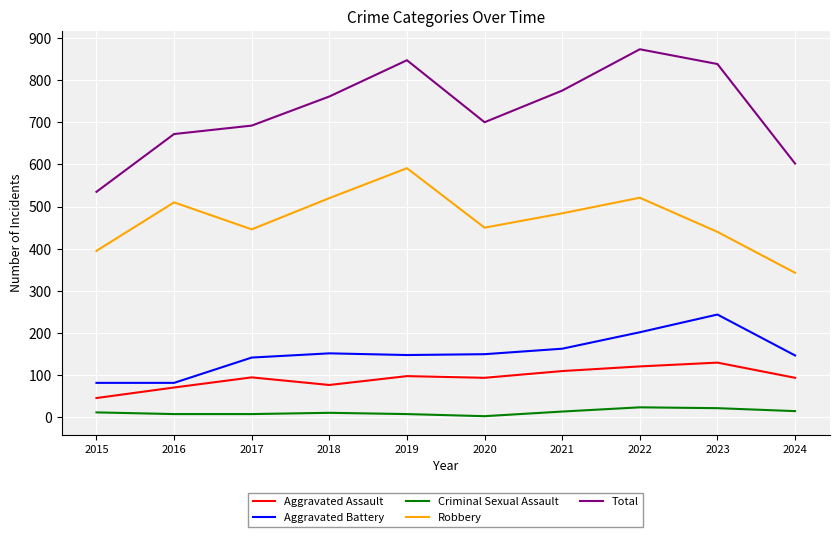

Rank the series at 2015 from lowest to highest value.

Criminal Sexual Assault, Aggravated Assault, Aggravated Battery, Robbery, Total